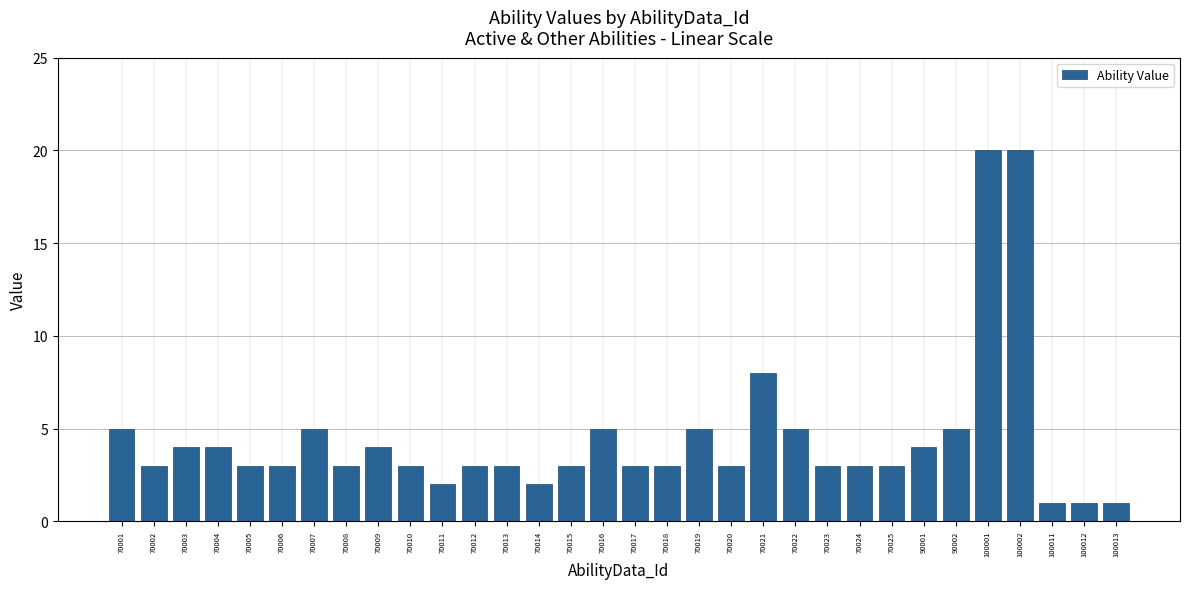

Reading left to right, transcribe all the data shown in this chart.

70001=5	70002=3	70003=4	70004=4	70005=3	70006=3	70007=5	70008=3	70009=4	70010=3	70011=2	70012=3	70013=3	70014=2	70015=3	70016=5	70017=3	70018=3	70019=5	70020=3	70021=8	70022=5	70023=3	70024=3	70025=3	90001=4	90002=5	100001=20	100002=20	100011=1	100012=1	100013=1